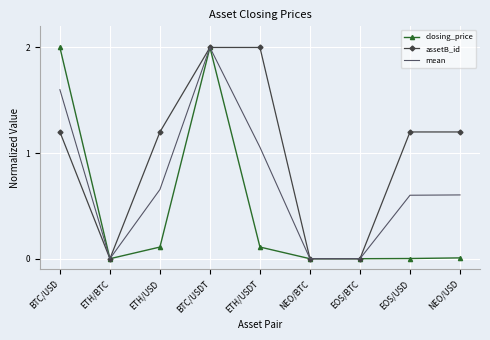

True or false: closing_price has a value of 0.0 at NEO/BTC.

True